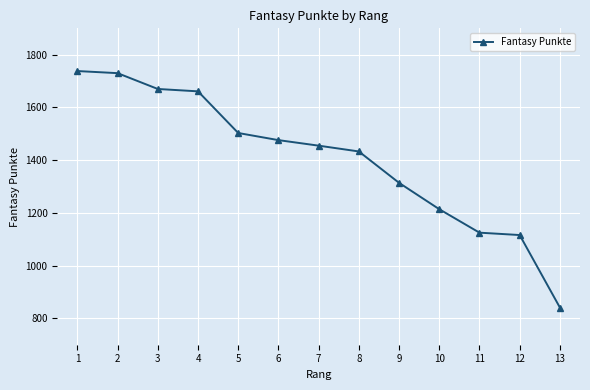

What is the difference between the maximum and minimum values?

897